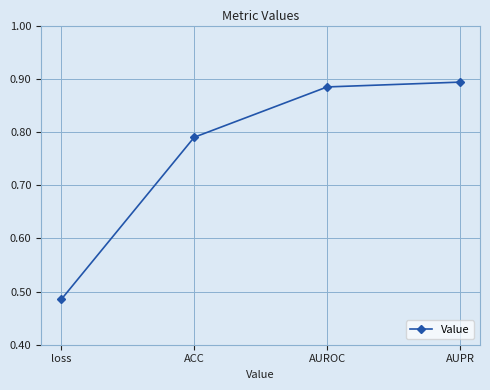

The chart shows a value of 0.3 at ACC. True or false?

False